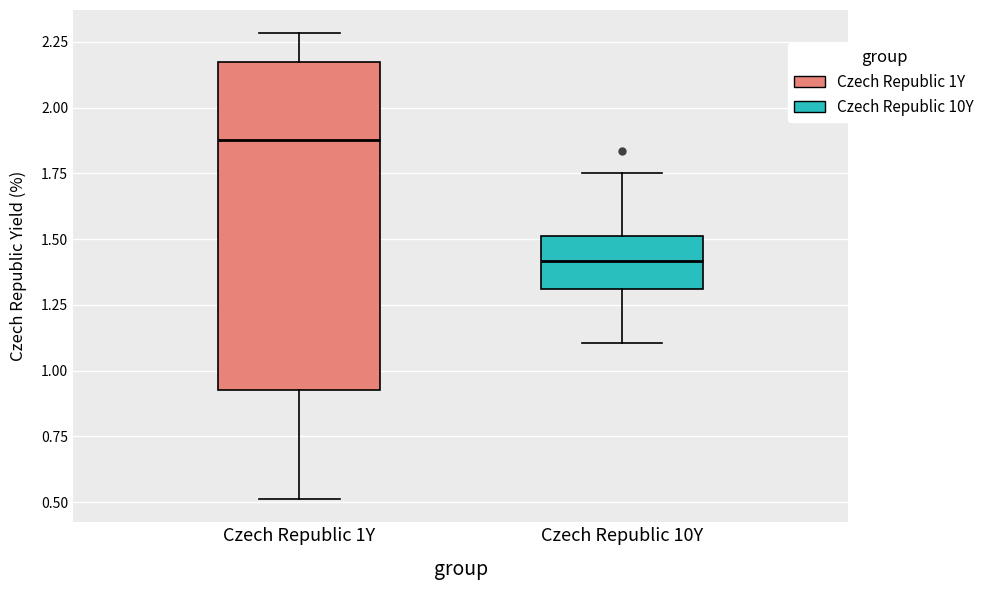

Which box's median line is the lowest?

Czech Republic 10Y